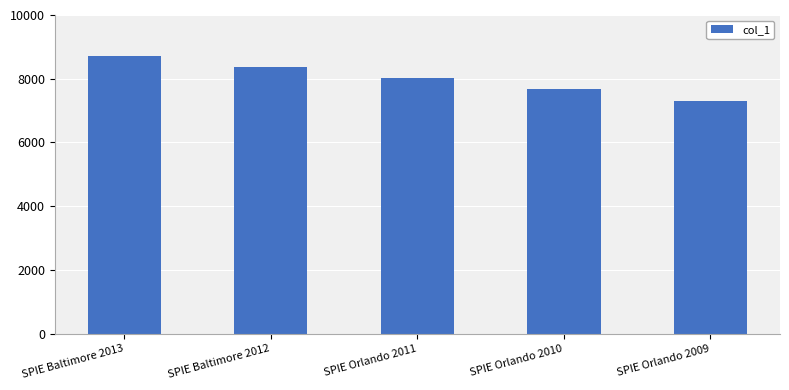

What is the sum of all values?

40078